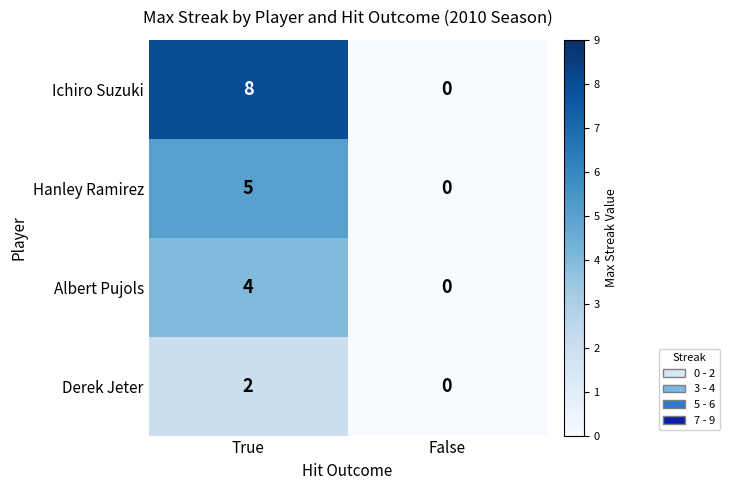

How many distinct data groups are displayed?

4